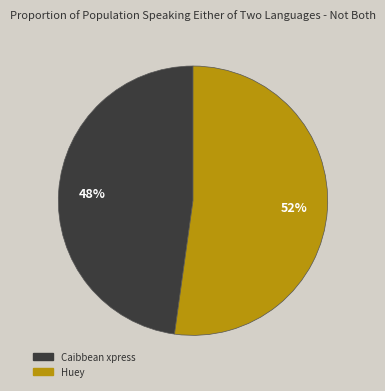

What is the majority slice?

Huey